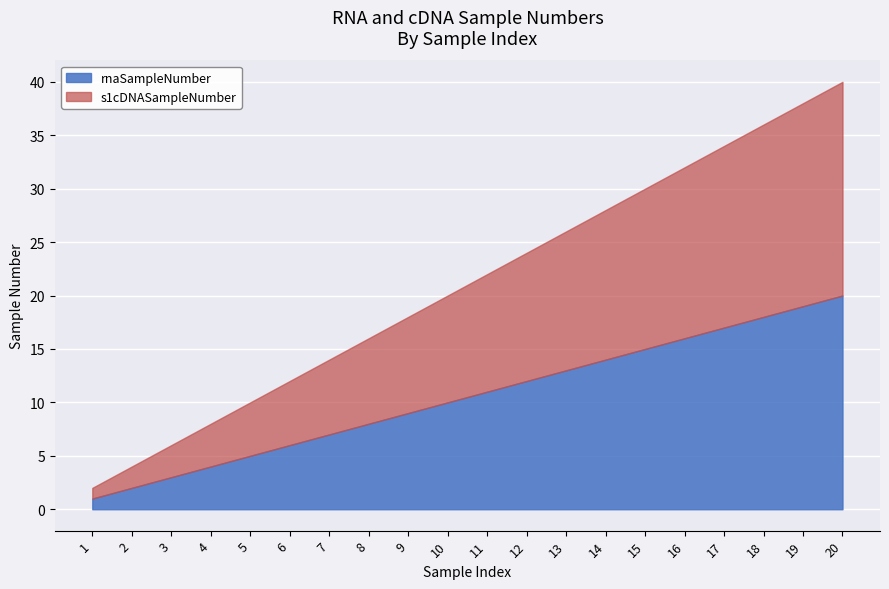

The value of s1cDNASampleNumber at 5 is 5. True or false?

True